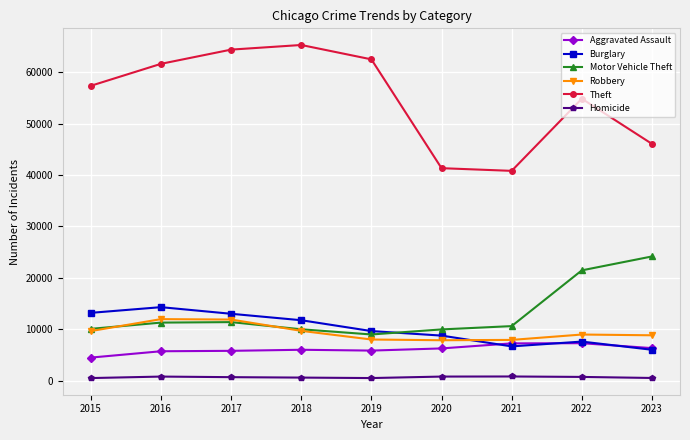

At which category does Burglary reach its first local valley?

2021